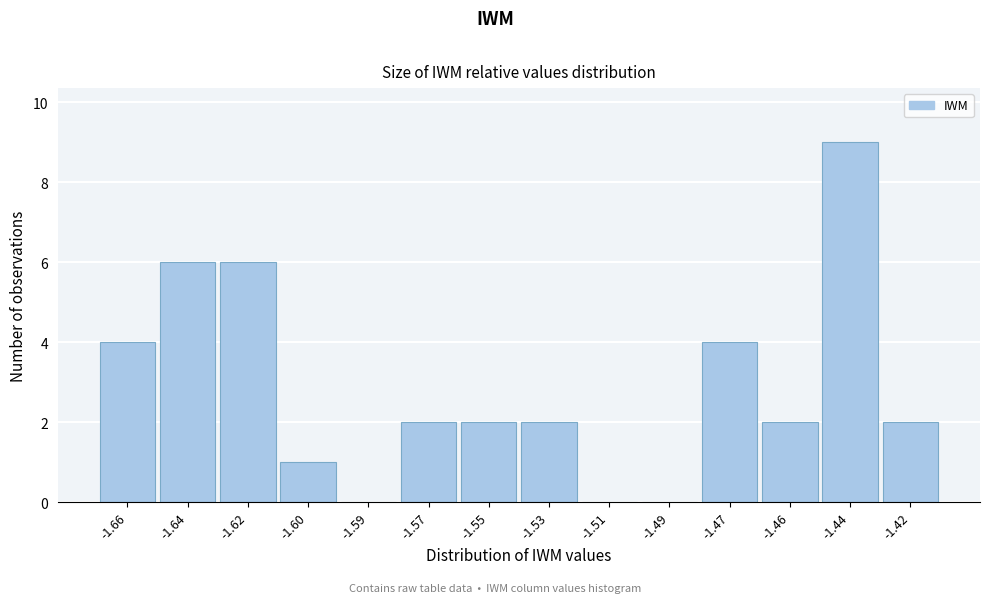

Reading left to right, what are all the values shown in this chart?

-1.66=4	-1.64=6	-1.62=6	-1.60=1	-1.59=0	-1.57=2	-1.55=2	-1.53=2	-1.51=0	-1.49=0	-1.47=4	-1.46=2	-1.44=9	-1.42=2